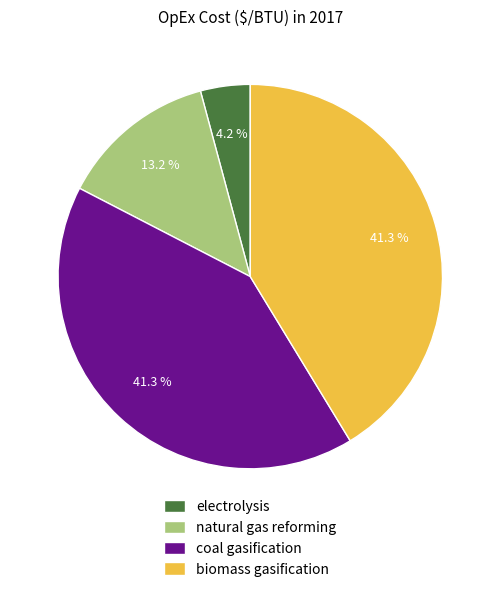

Which category has the smallest portion of the pie?

electrolysis